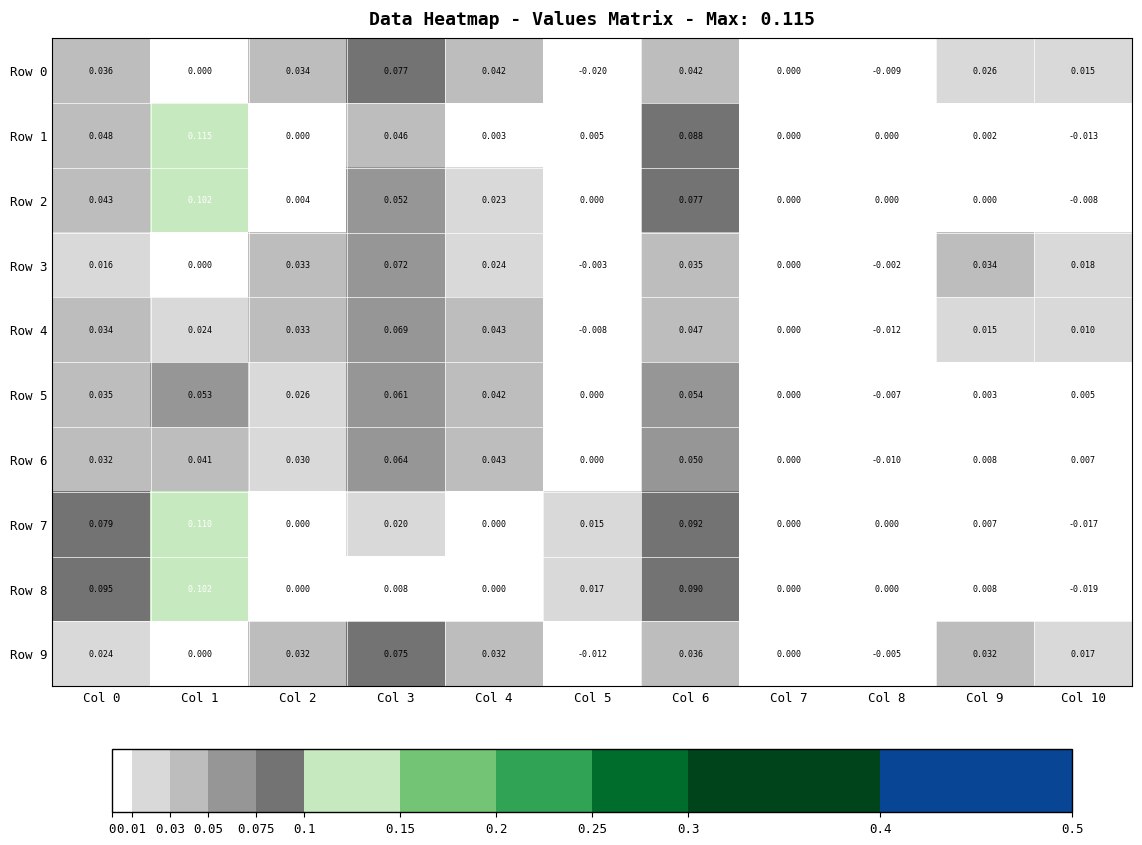

How many values in Row 6 are below zero?

1